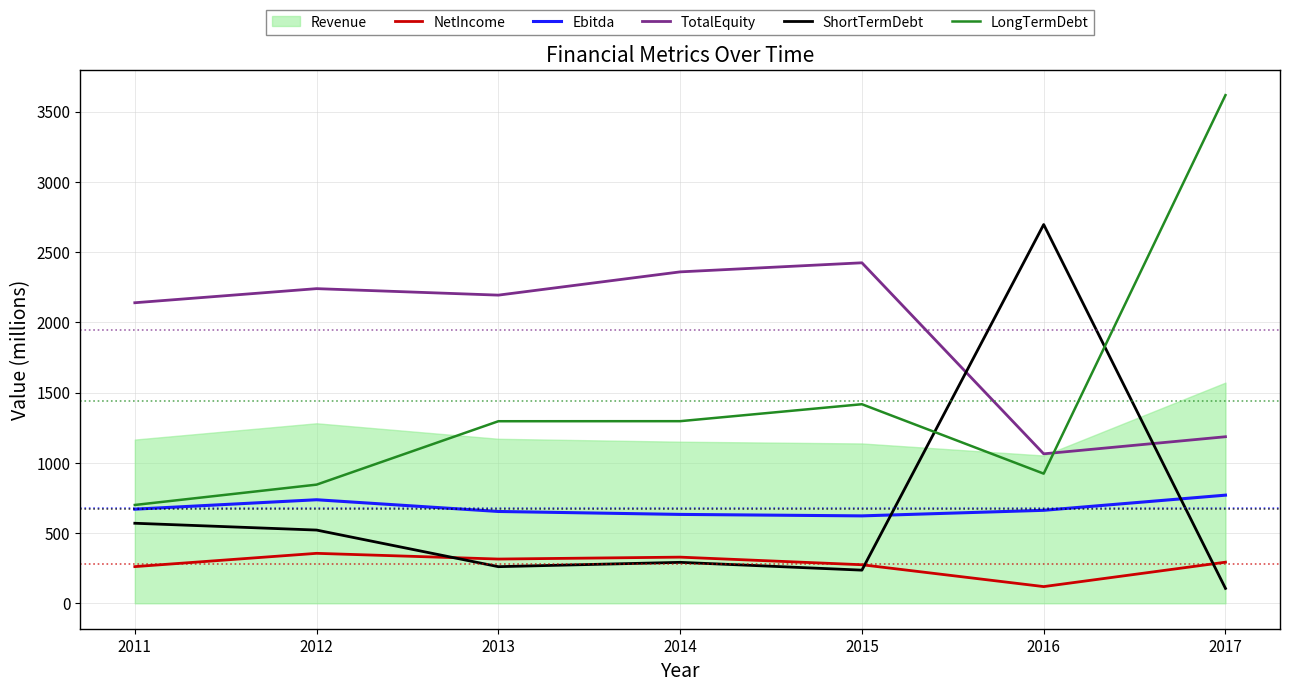

What is the greatest value displayed?

3617.0